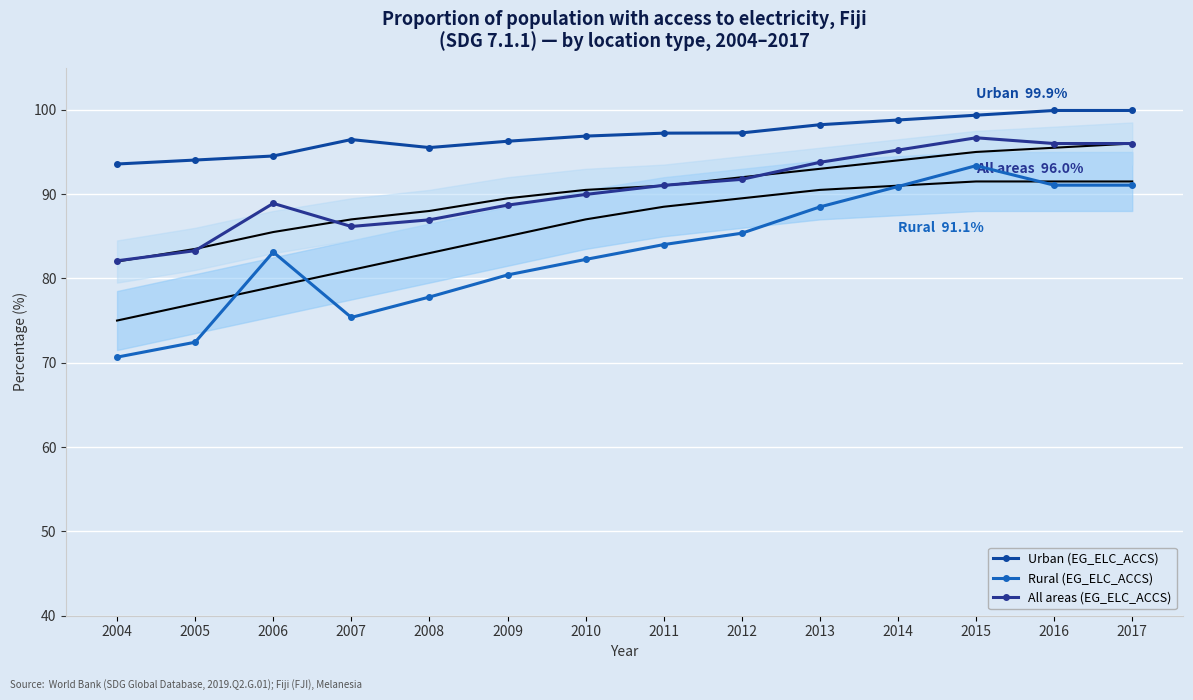

Reading right to left, transcribe all the data shown in this chart.

Urban (EG_ELC_ACCS): 99.9	99.9	99.4	98.8	98.2	97.3	97.2	96.9	96.3	95.5	96.5	94.5	94.0	93.6
Rural (EG_ELC_ACCS): 91.1	91.1	93.4	90.9	88.5	85.4	84.0	82.2	80.4	77.8	75.4	83.1	72.4	70.7
All areas (EG_ELC_ACCS): 96.0	96.0	96.7	95.2	93.8	91.8	91.0	90.0	88.7	87.0	86.2	88.9	83.3	82.1